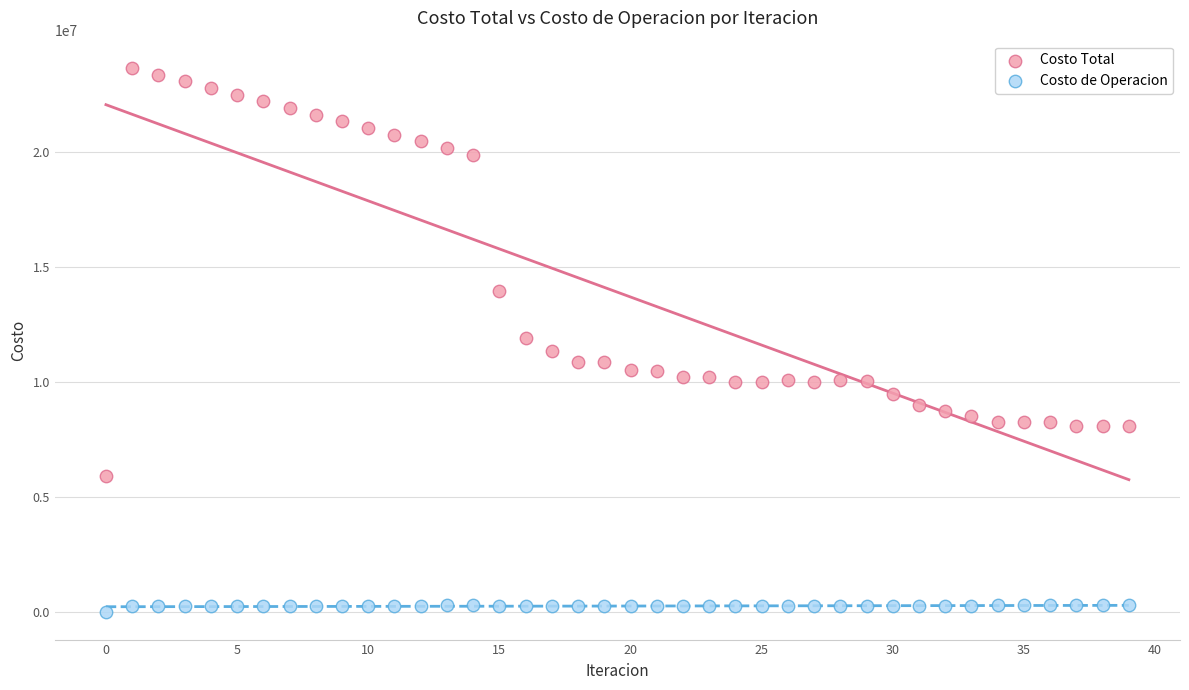

What are all the series names shown in the legend?

Costo Total, Costo de Operacion